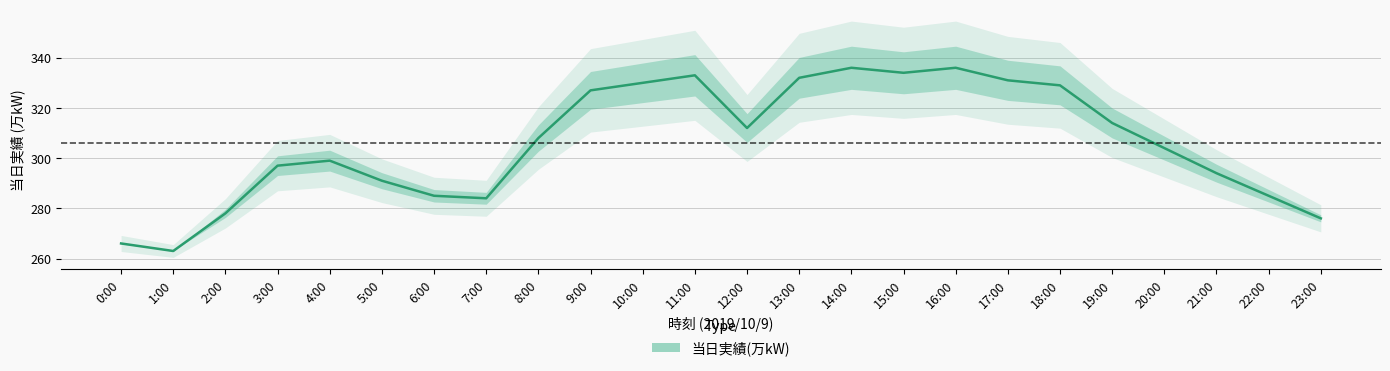

Read the value at 1:00, to the nearest 5.

265